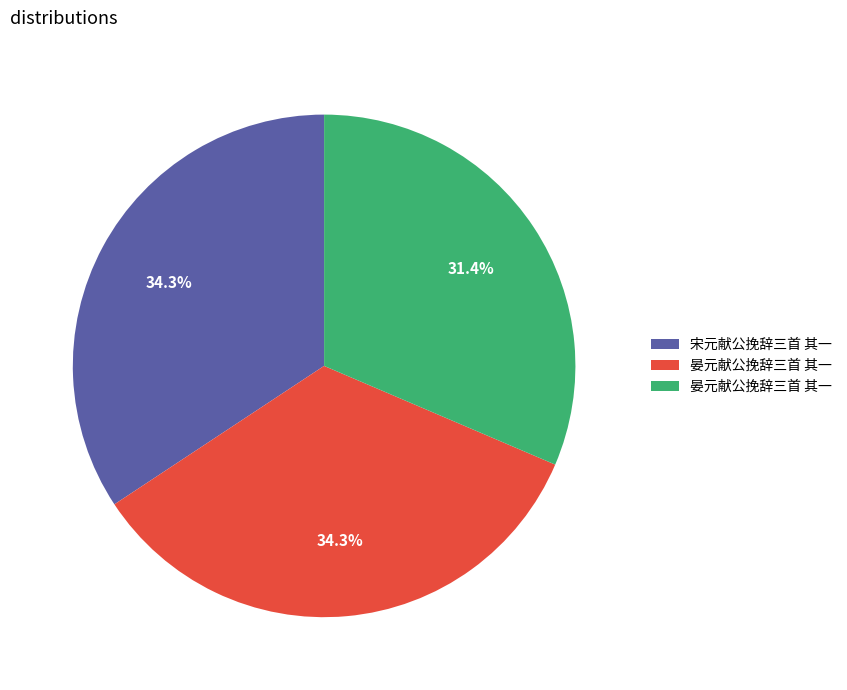

Does any single category account for the majority?

No